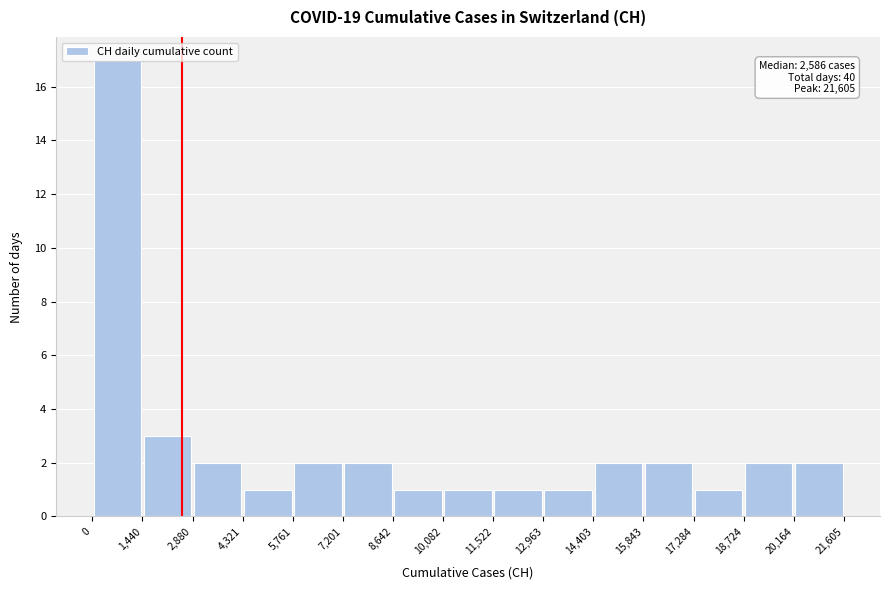

Over which range of the x-axis is the bar tallest?

0 to 1,440